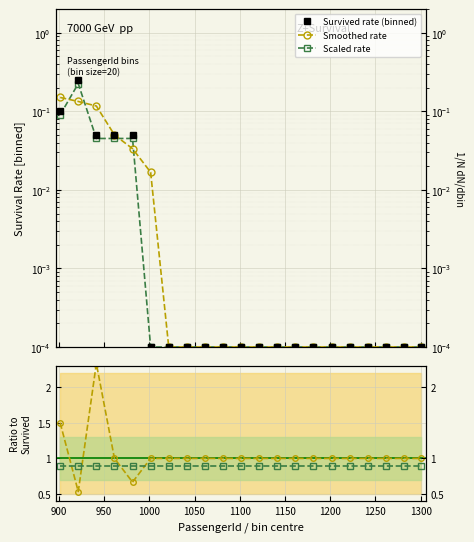

At which label is Smoothed / Raw closest to 1?

1100